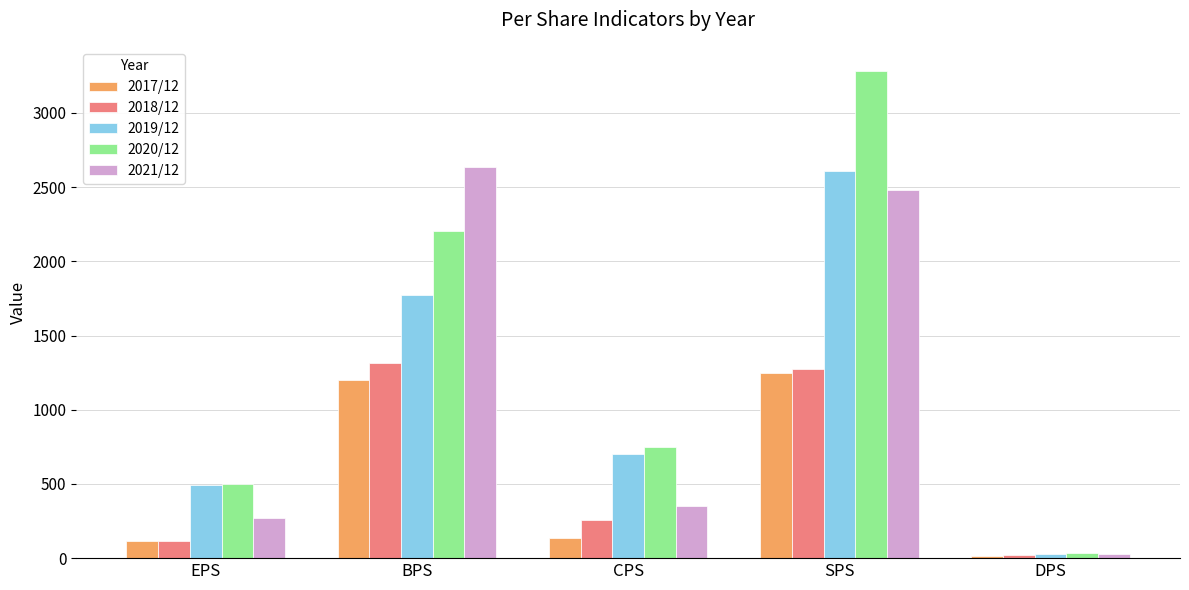

What is the highest value of the 2021/12 series?

2634